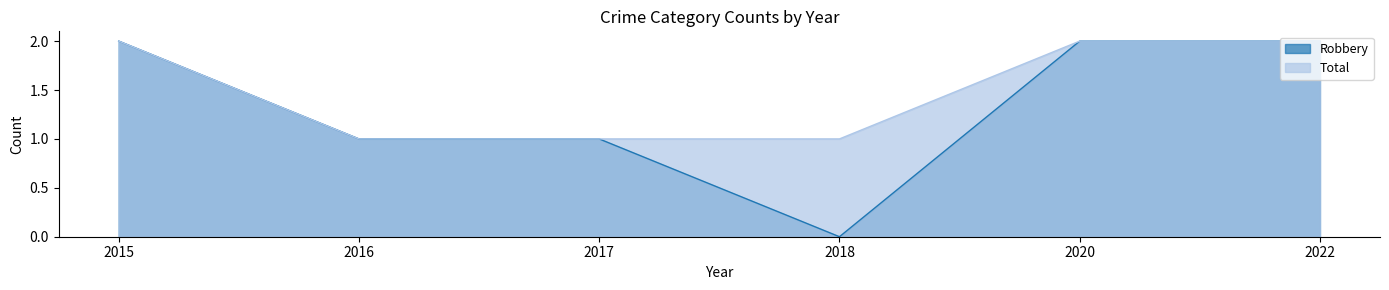

Is the value of Robbery at 2022 greater than the value of Total at 2015?

No